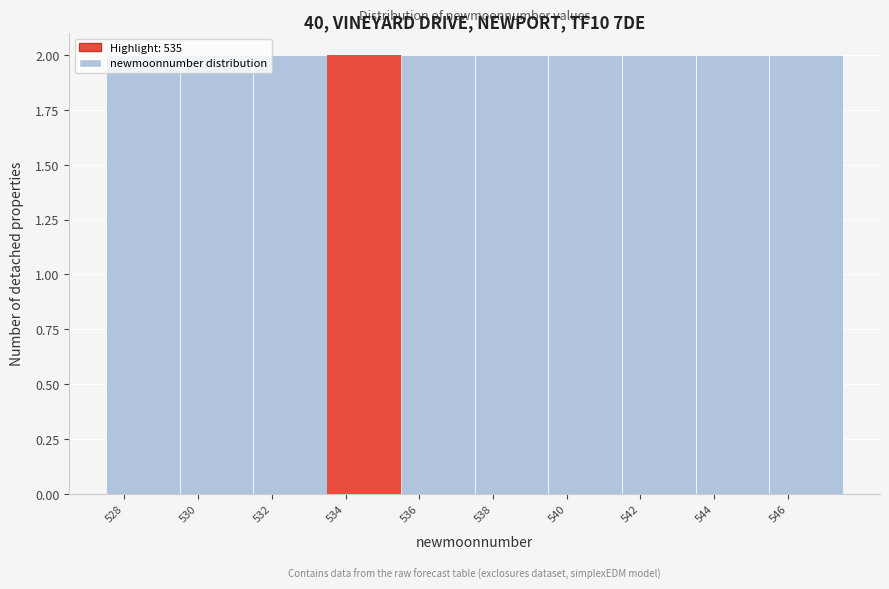

Reading left to right, transcribe this chart: for each bar, give the range it covers on the x-axis and its height. The values are not printed on the chart, so give them approximately, as read against the axis.

527.5 to 529.5: 2
529.5 to 531.5: 2
531.5 to 533.5: 2
533.5 to 535.5: 2
535.5 to 537.5: 2
537.5 to 539.5: 2
539.5 to 541.5: 2
541.5 to 543.5: 2
543.5 to 545.5: 2
545.5 to 547.5: 2